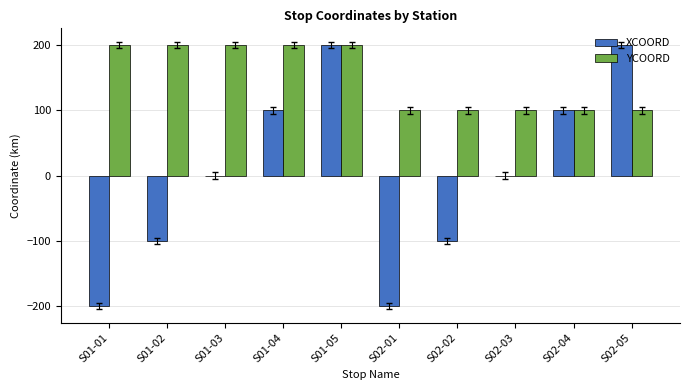

What is the total value across all series at S01-05?

400